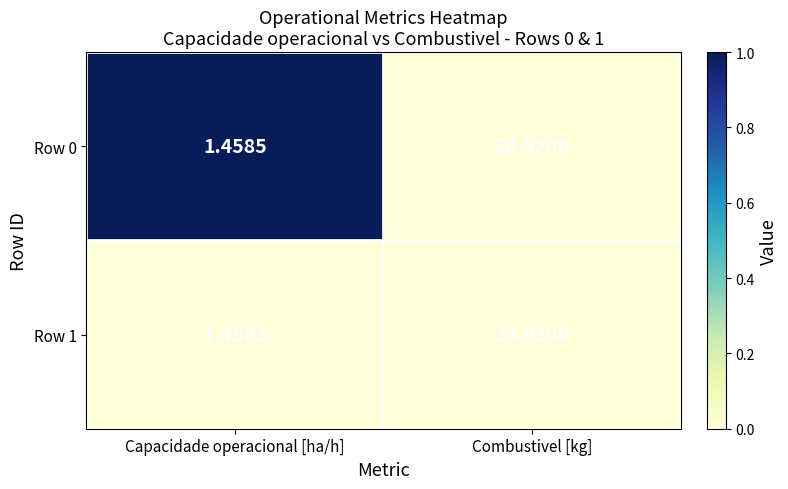

List the labels in order of Row 0 value, smallest first.

Capacidade operacional [ha/h], Combustivel [kg]